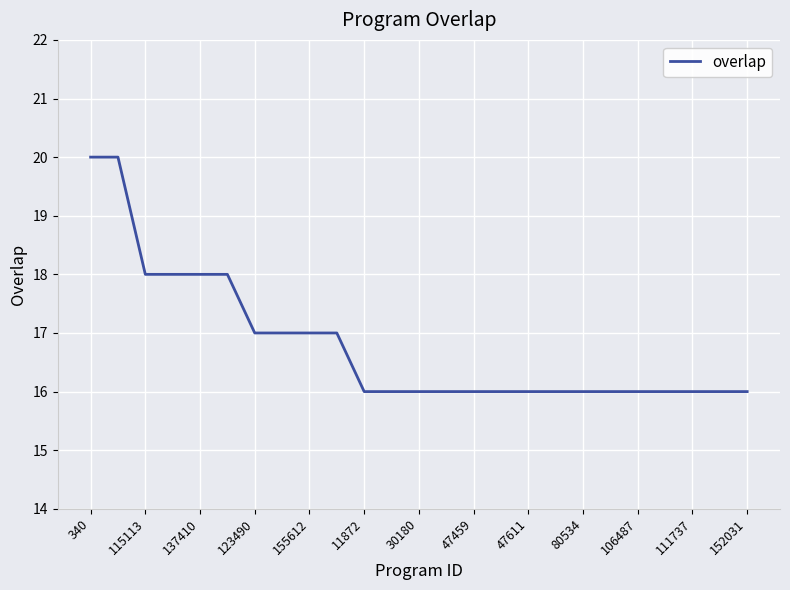

What is the greatest value displayed?

20